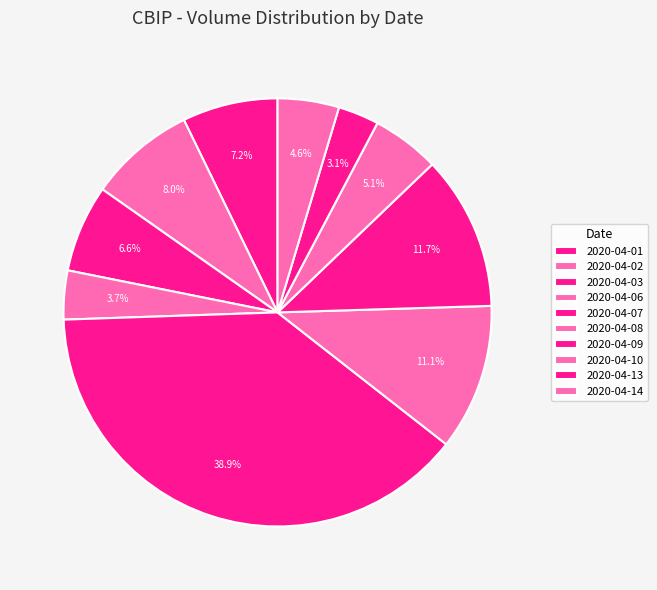

To the nearest percent, what portion does 2020-04-10 represent?

5%